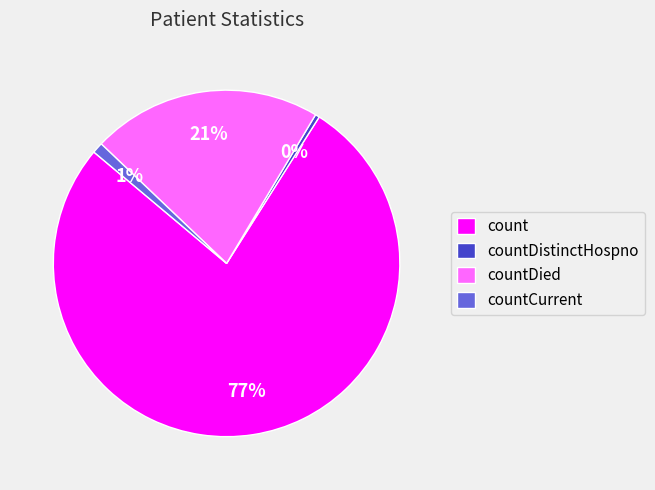

Approximately how many times larger is the value at countDied compared to countDistinctHospno?

54.3